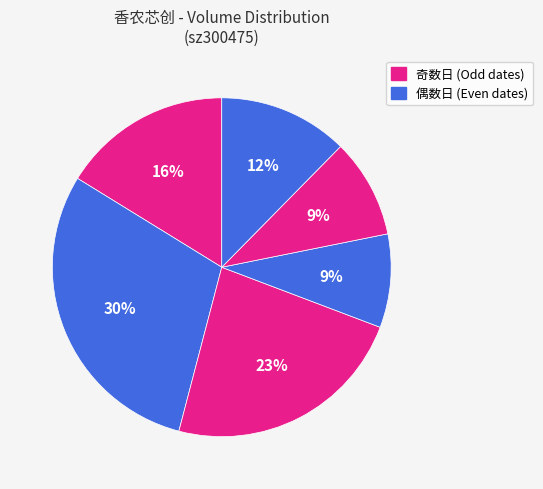

Is there a majority slice in this chart?

No